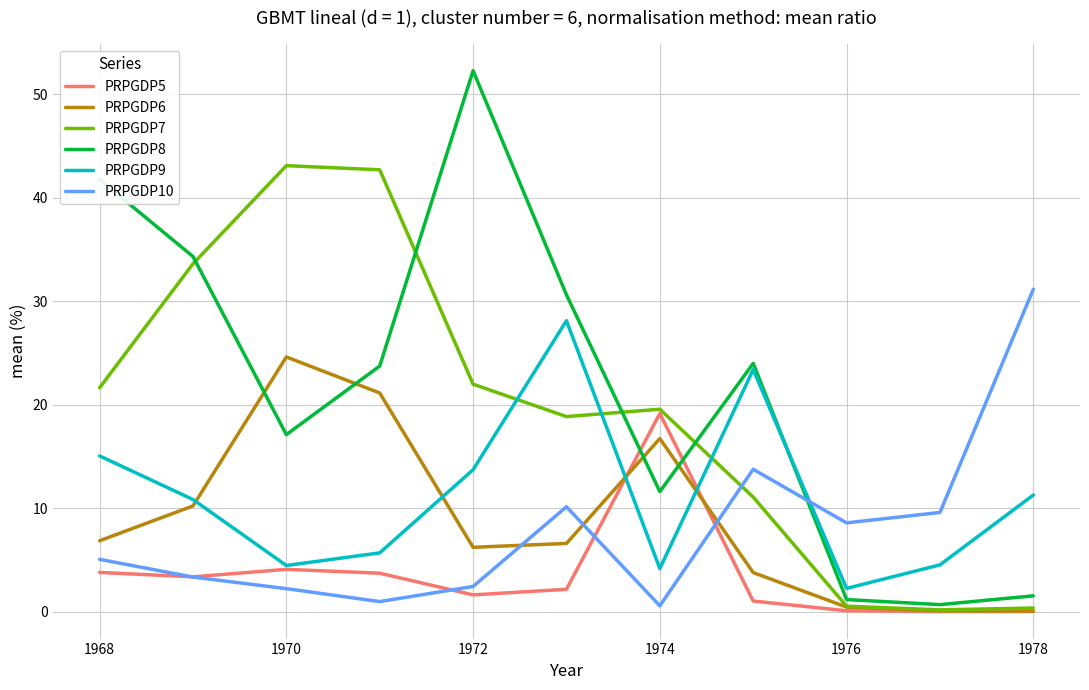

After their last crossing, which series has the higher values: PRPGDP9 or PRPGDP6?

PRPGDP9